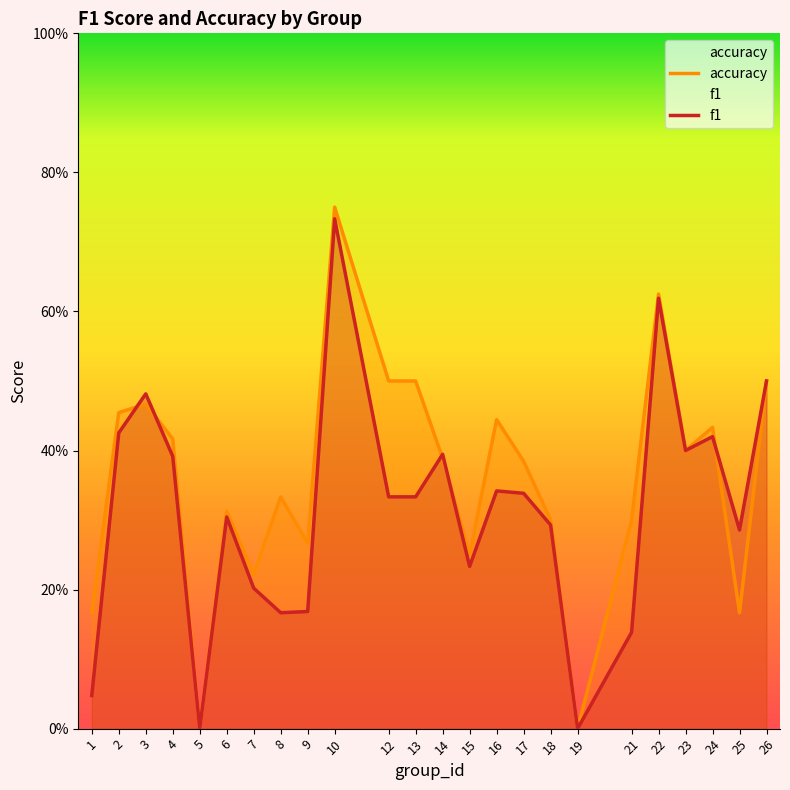

Does the chart display data point markers on the line(s)?

No